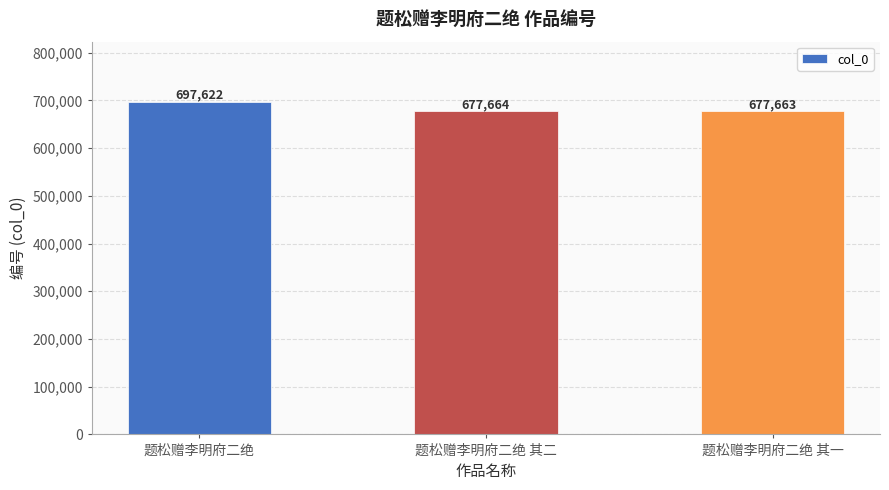

The value at 题松赠李明府二绝 其二 is 431895. True or false?

False